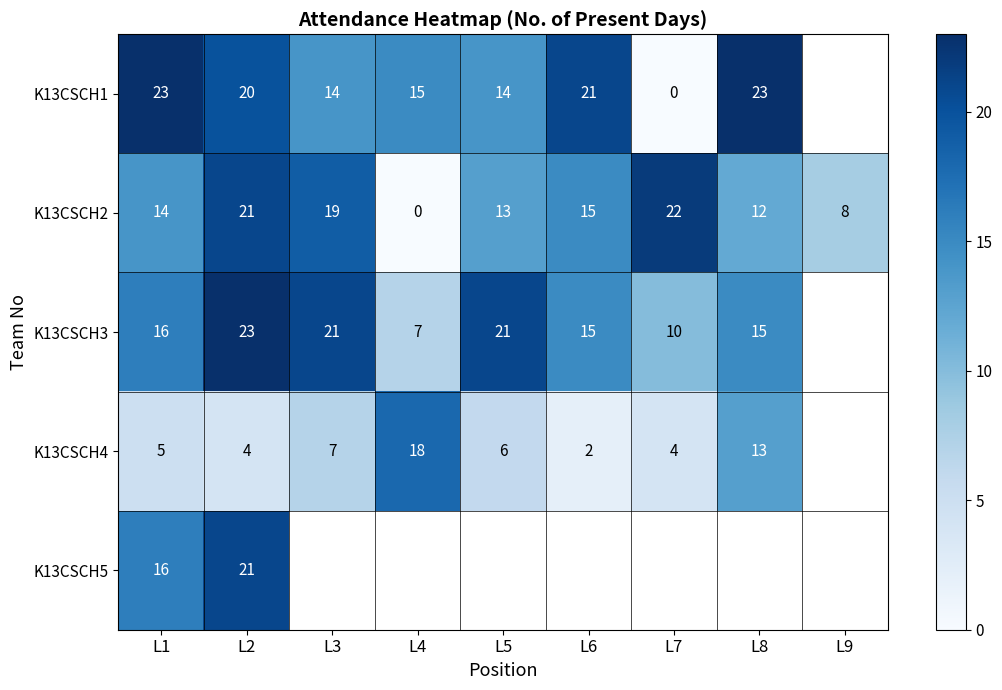

Is the value of K13CSCH4 at L2 greater than the value of K13CSCH1 at L5?

No